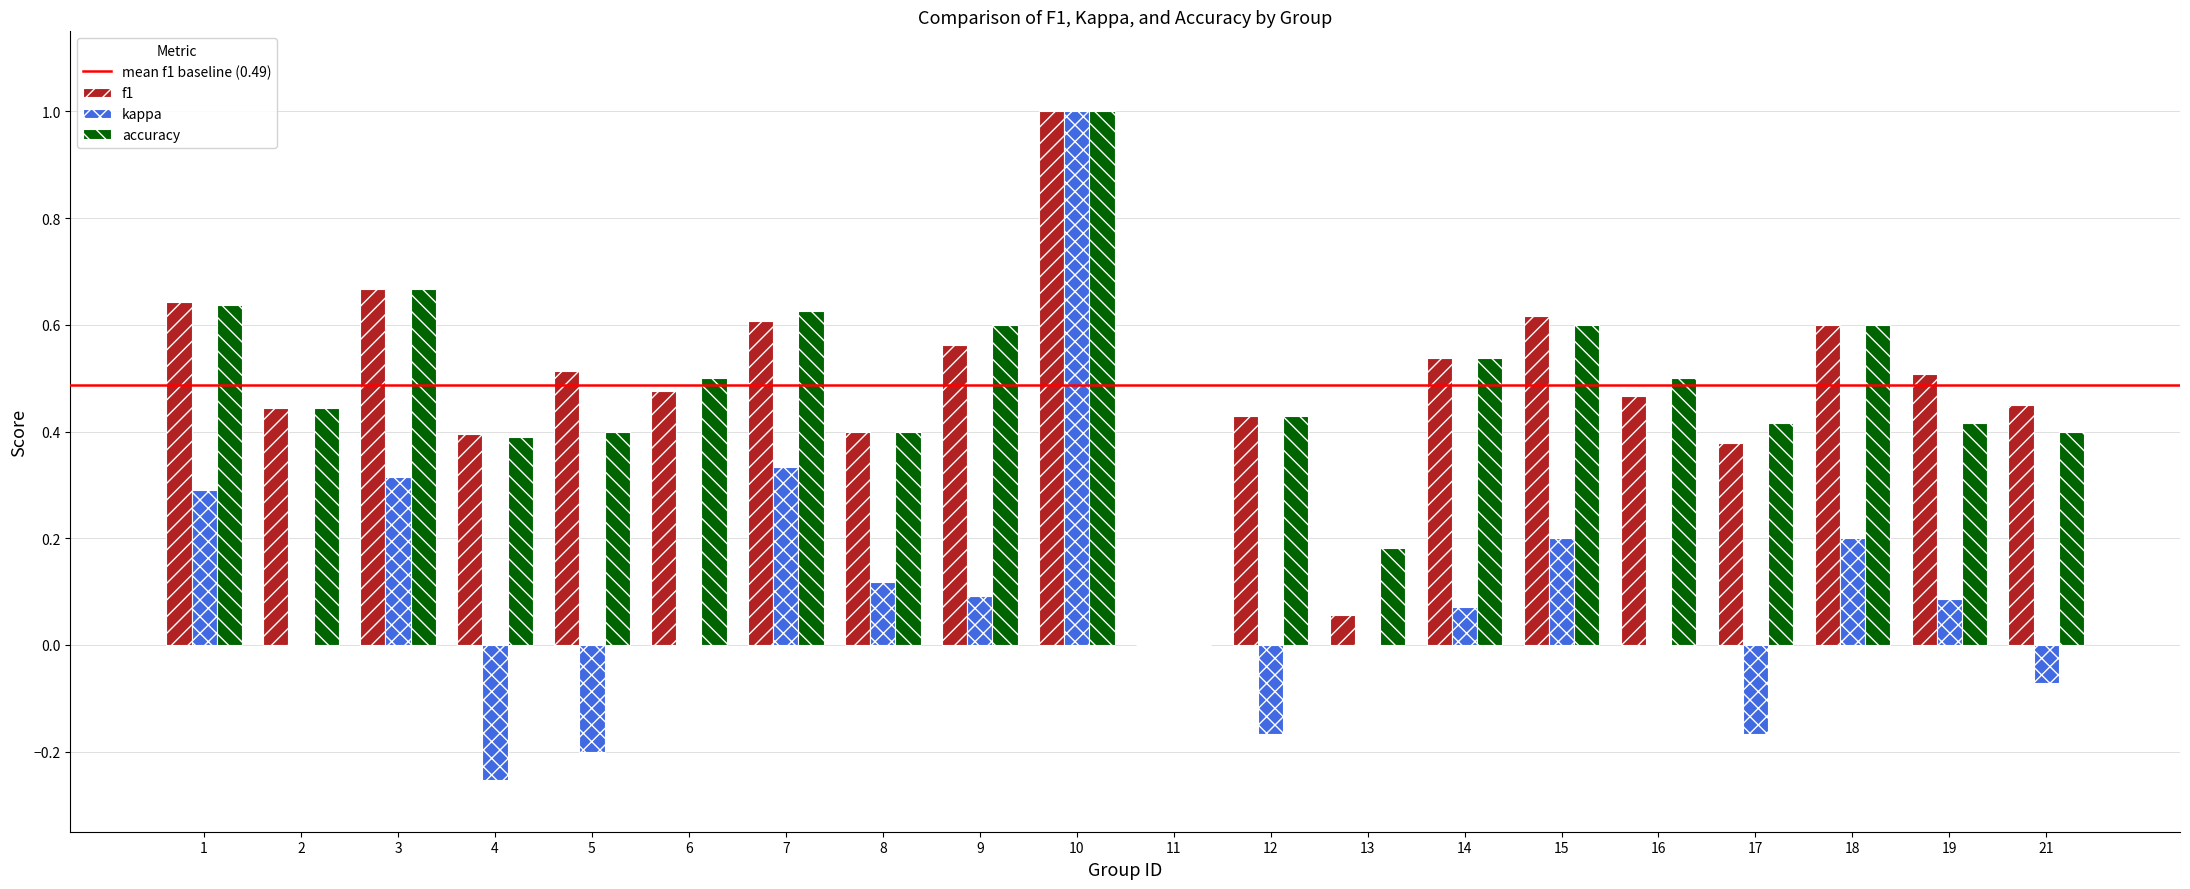

Is the value of f1 at 4 greater than the value of kappa at 6?

Yes